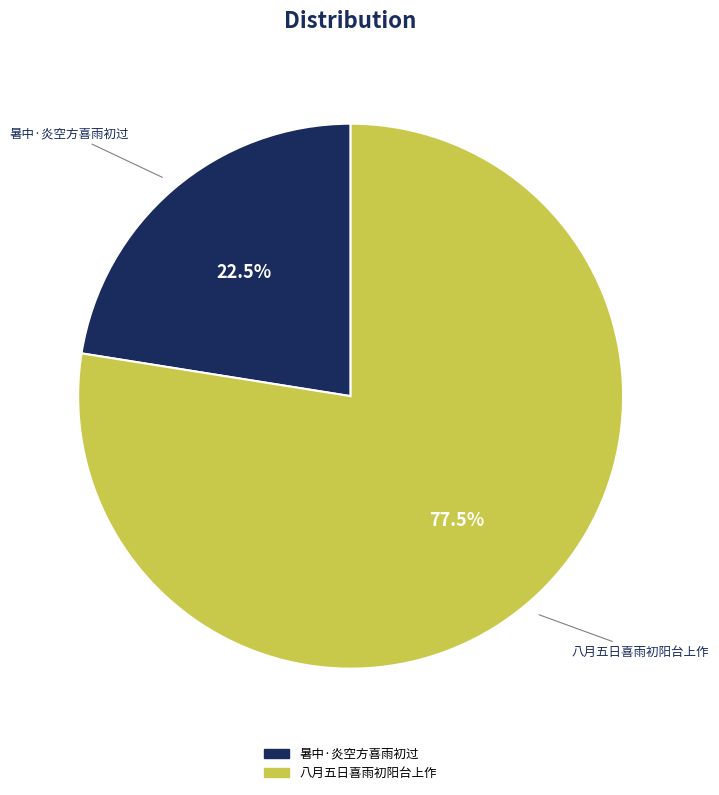

To the nearest percent, what is the difference between the 八月五日喜雨初阳台上作 and 暑中·炎空方喜雨初过 slice percentages?

55%